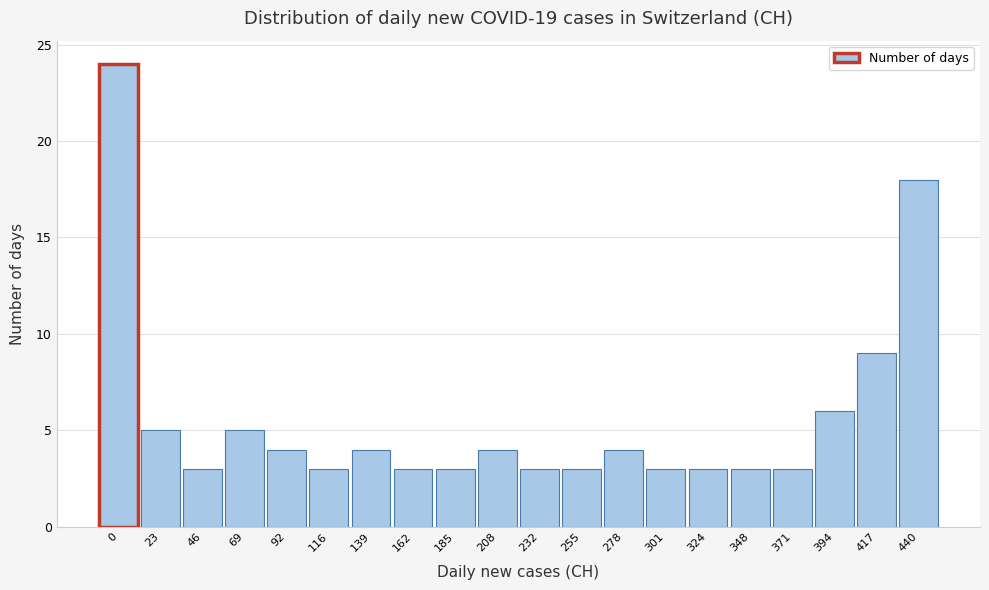

Reading left to right, extract all data points from this chart.

24	5	3	5	4	3	4	3	3	4	3	3	4	3	3	3	3	6	9	18